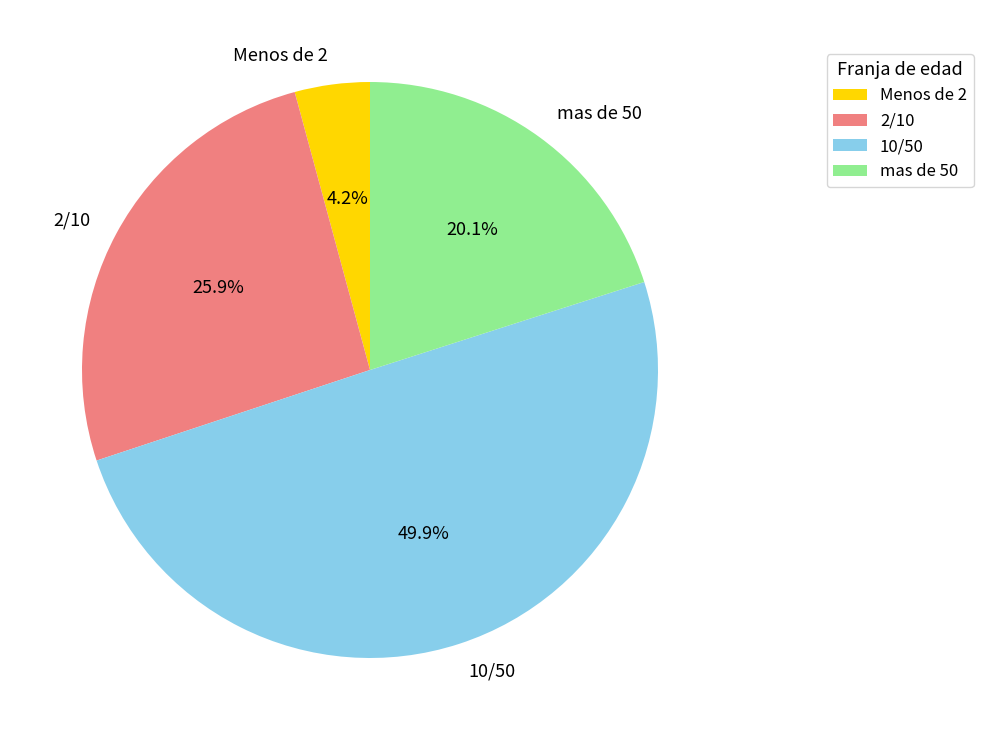

Between 10/50 and Menos de 2, which is larger?

10/50